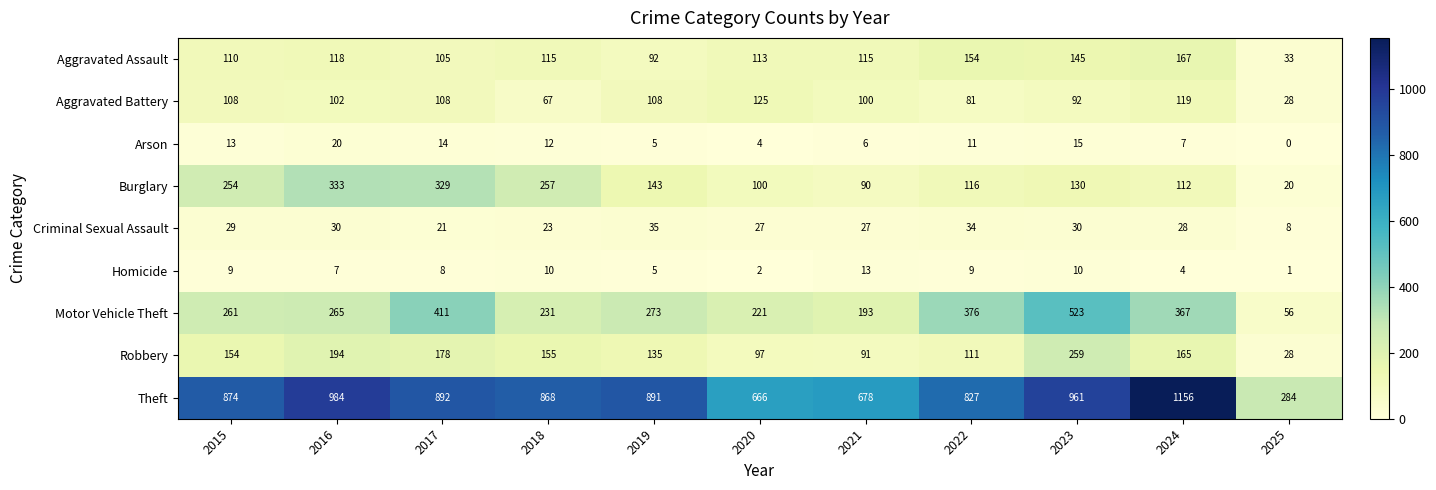

Where is Aggravated Battery nearest to the value 76?

2022